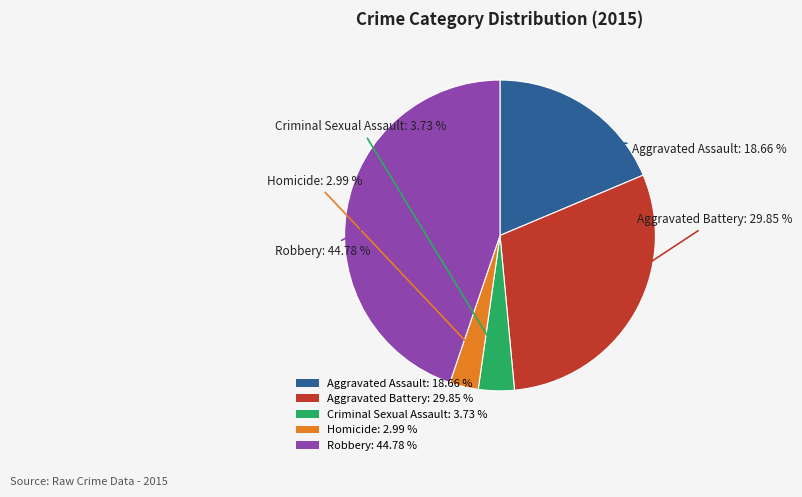

Do Robbery and Aggravated Assault together represent more than half of the pie?

Yes